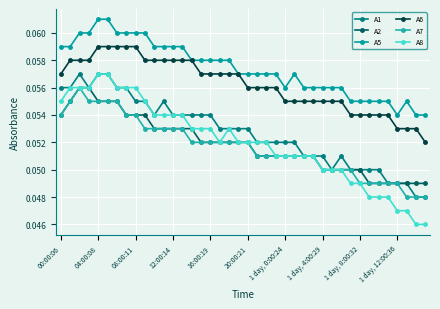

Is this an area chart (filled region under the line)?

No